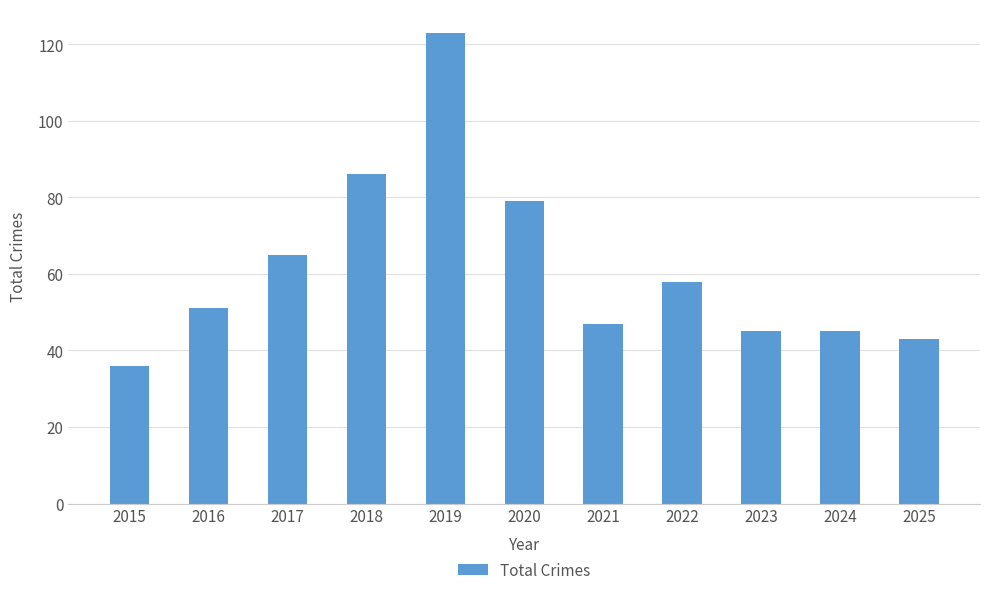

The chart shows a value of 36 at 2015. True or false?

True